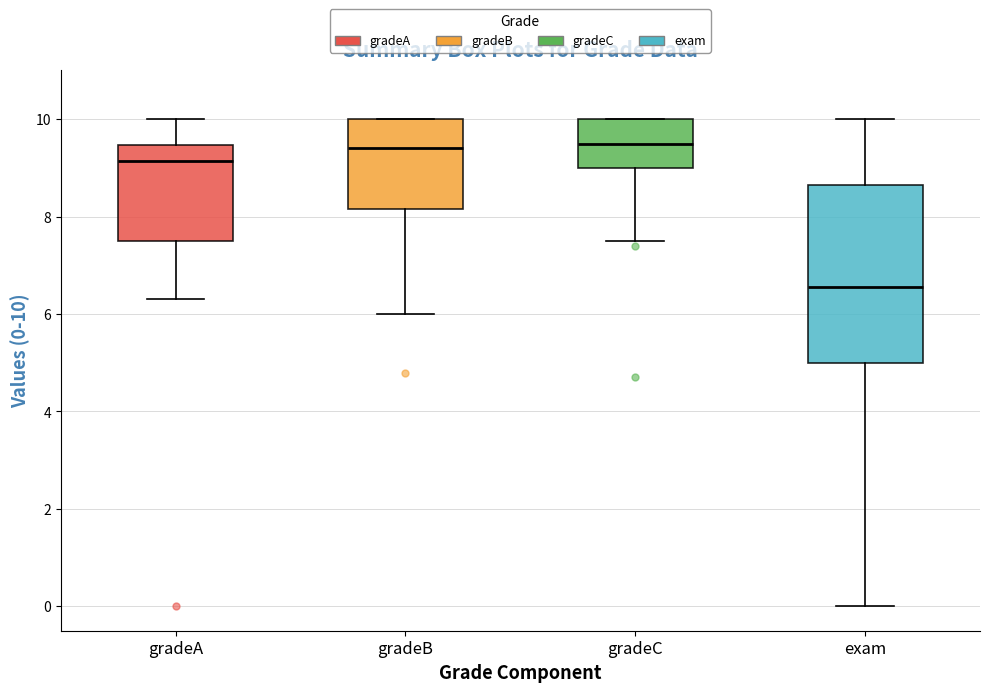

Where is the upper edge of the box for gradeC on the y-axis? The values are not printed on the chart, so give them approximately, as read against the axis.

10.0